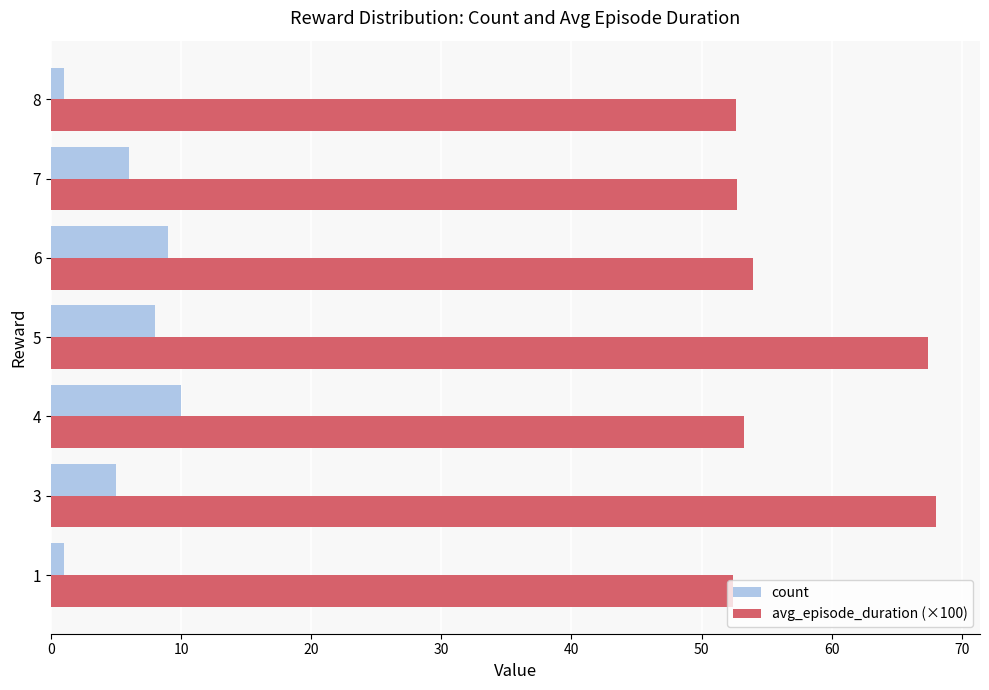

What are all the series names shown in the legend?

count, avg_episode_duration (×100)